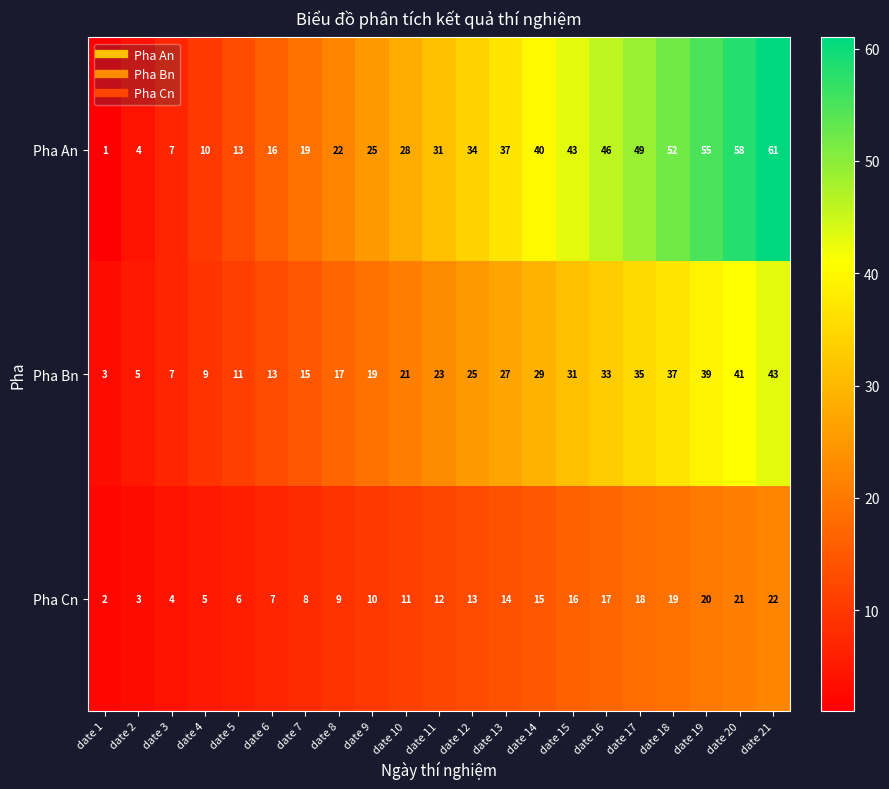

How many distinct data groups are displayed?

3